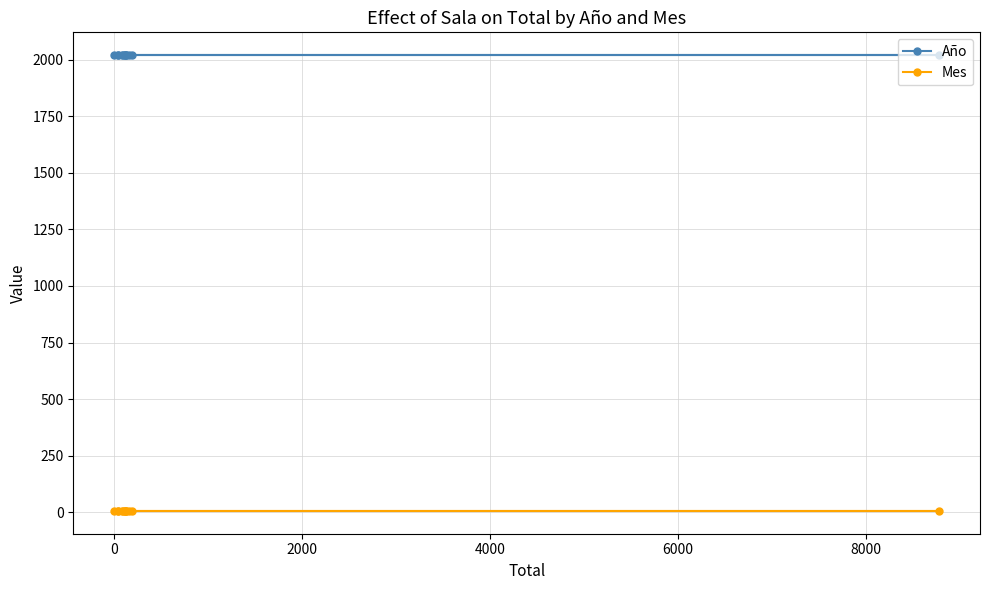

The value of Mes at 10 is 8. True or false?

False